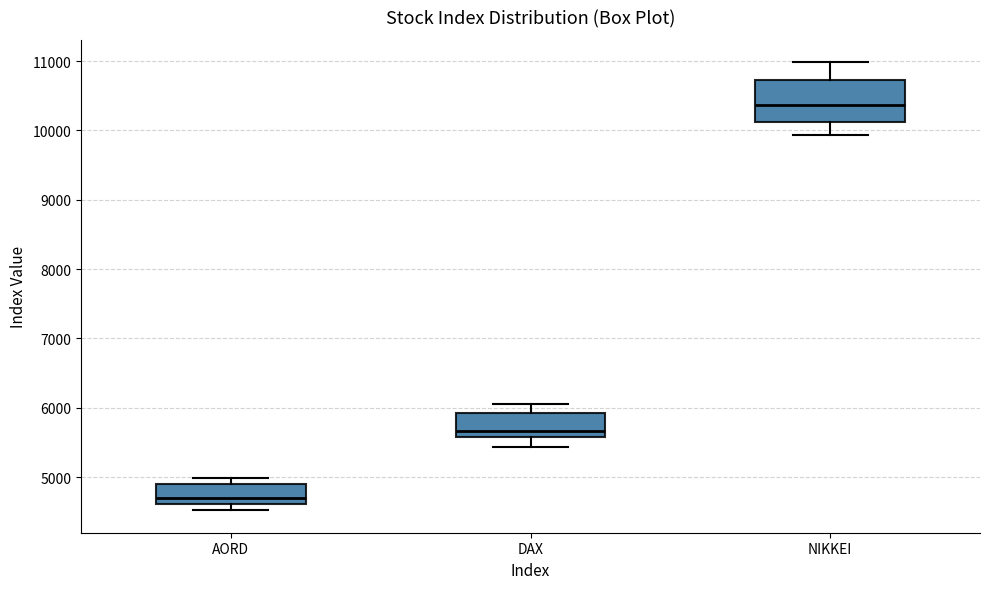

Where does the upper whisker of the box for NIKKEI end on the y-axis? The values are not printed on the chart, so give them approximately, as read against the axis.

11000